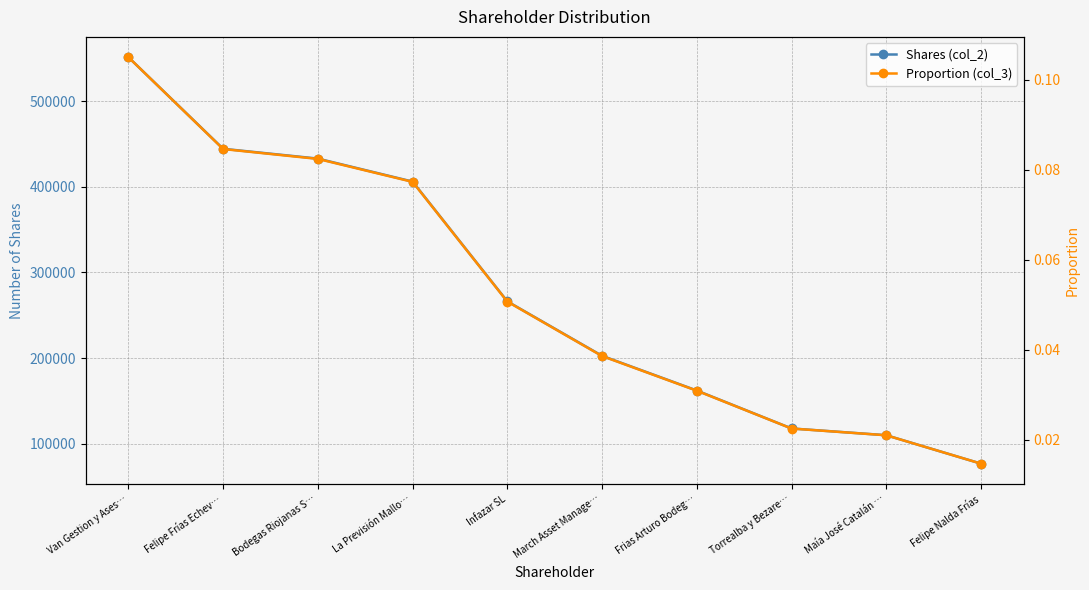

At which category does the chart reach its minimum across all series?

Felipe Nalda Frías